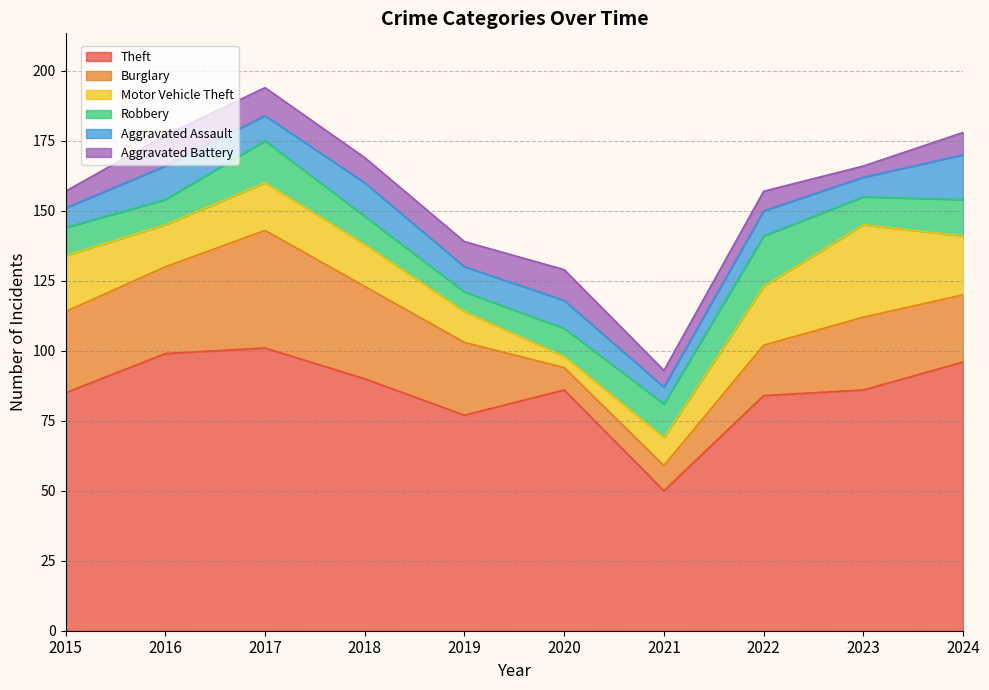

Between 2021 and 2023, which series saw the biggest shift?

Theft